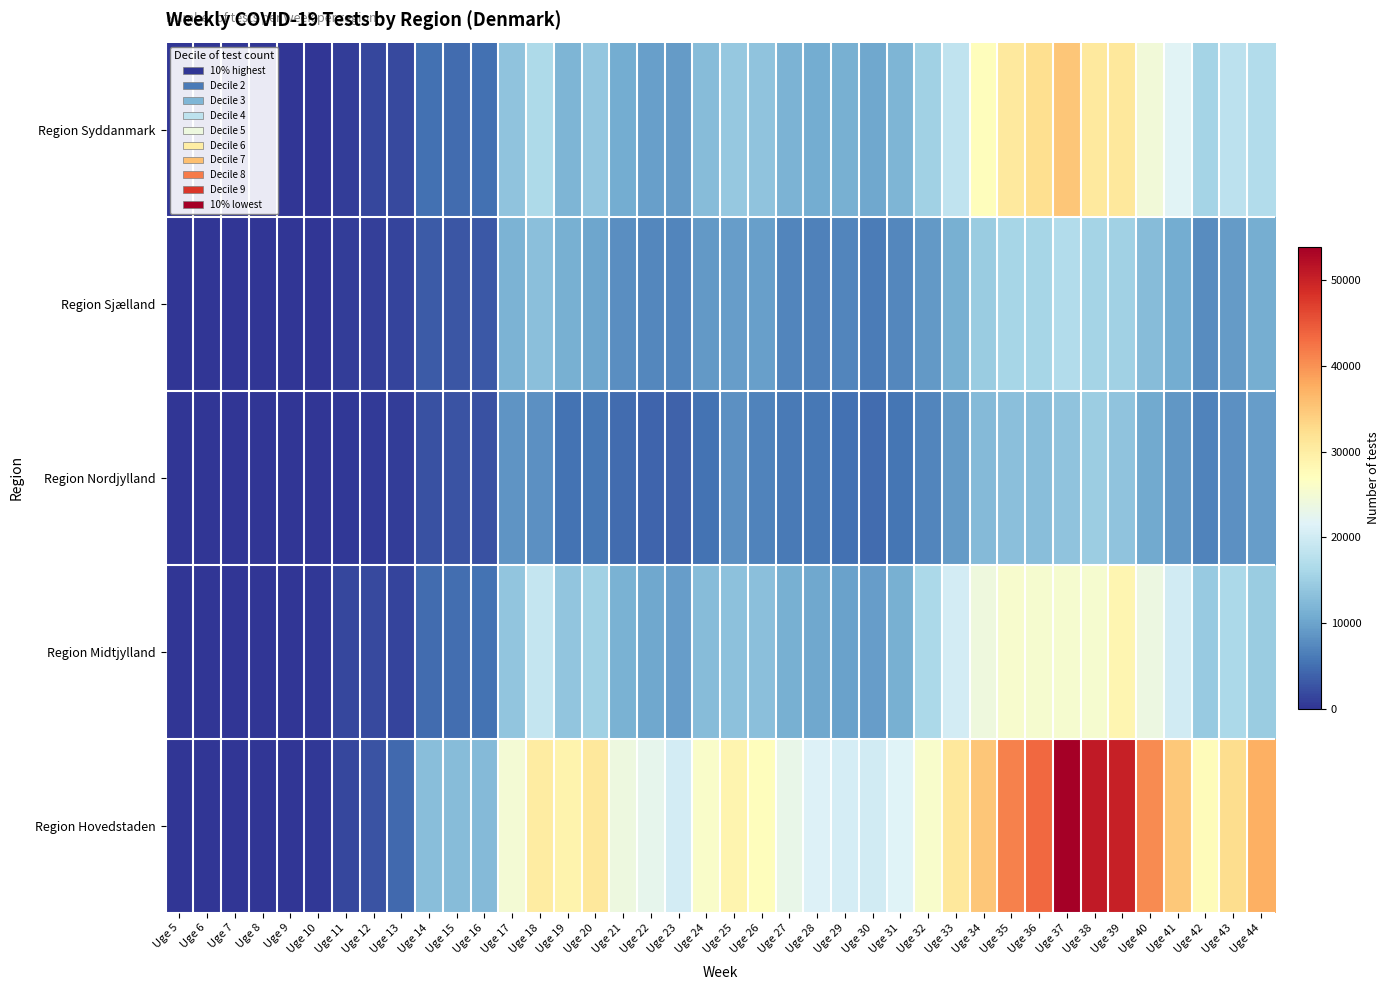

Rank the series at Uge 8 from highest to lowest value.

Region Hovedstaden, Region Midtjylland, Region Nordjylland, Region Sjælland, Region Syddanmark